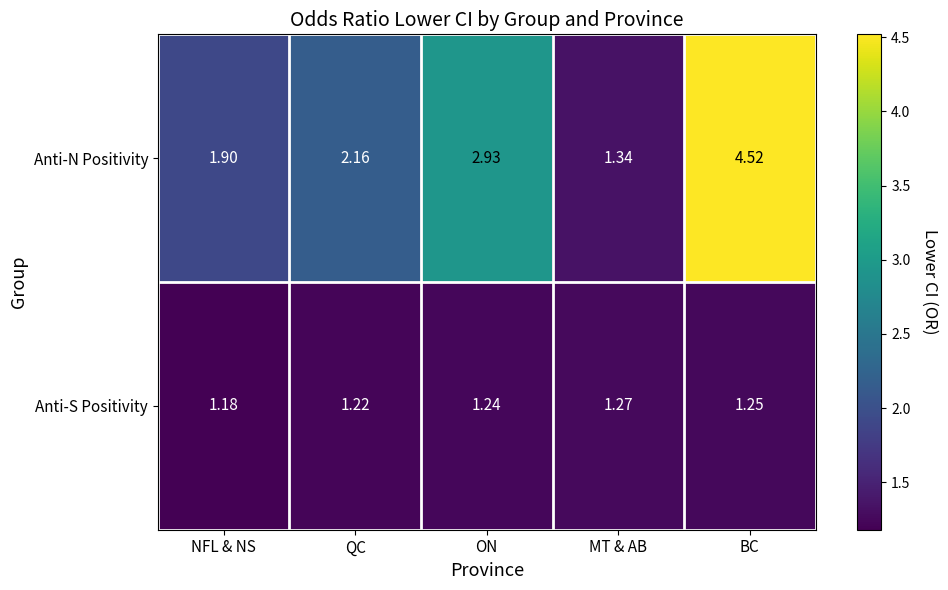

What is the maximum value shown in the chart?

4.5